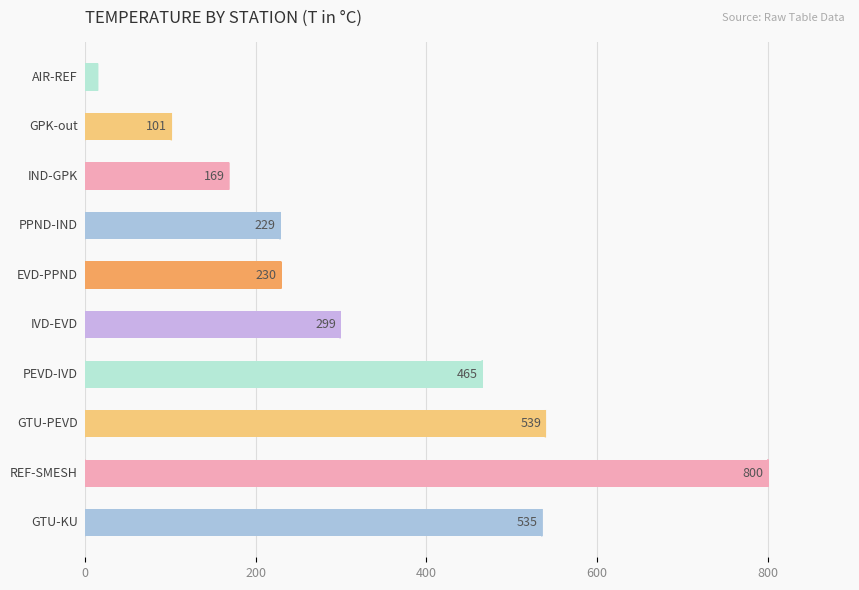

How many data points does each series have?

10